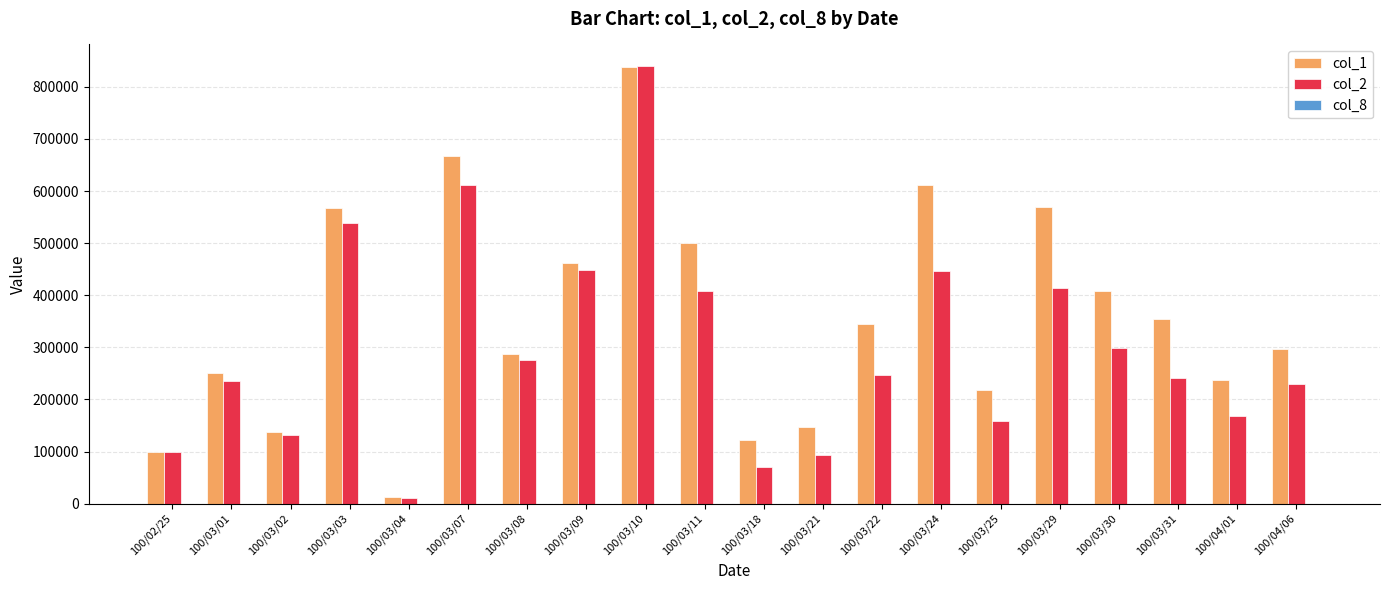

Which category has the highest value across all series?

100/03/10